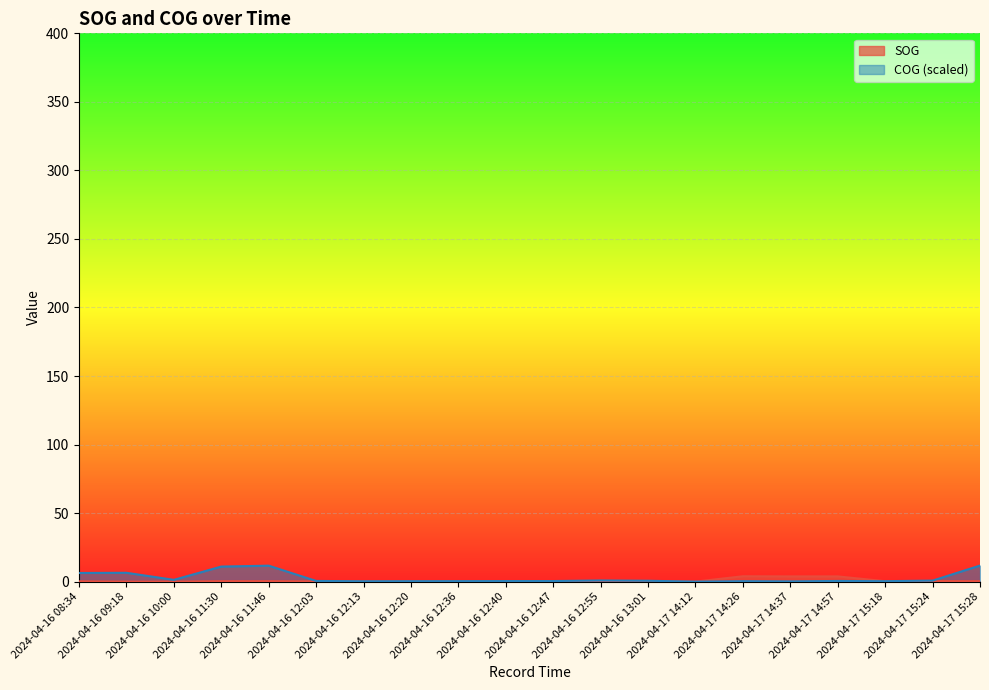

Reading left to right, extract all data points from this chart.

SOG: 0.2	0.0	0.0	0.3	0.3	0.2	0.3	0.2	0.3	0.3	0.3	0.3	0.5	0.0	3.9	3.8	3.8	0.3	0.4	0.3
COG: 6.3	6.4	1.3	11.0	11.6	0.5	0.3	0.3	0.3	0.4	0.4	0.8	0.6	0.0	0.3	0.2	0.5	0.3	0.7	11.7